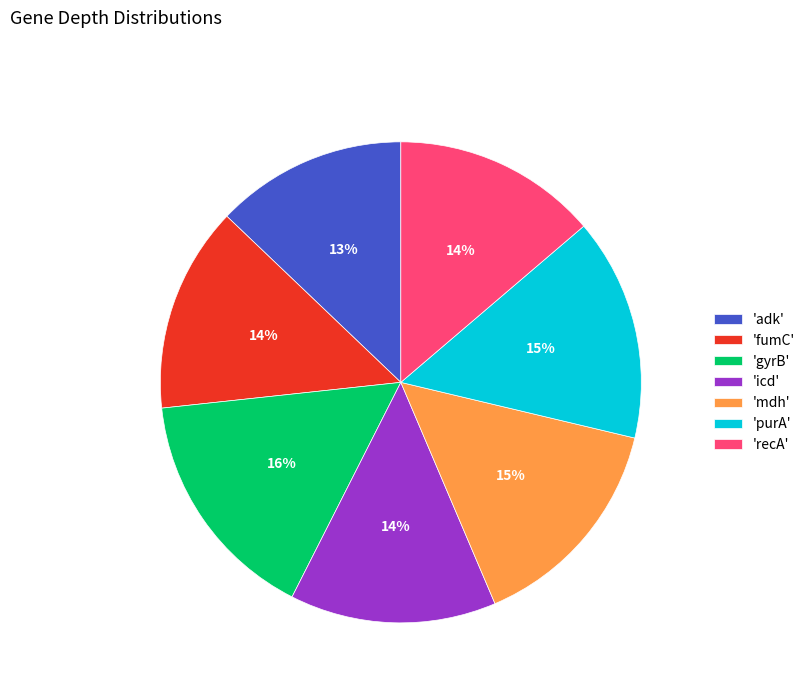

Which slice is the largest?

'gyrB'